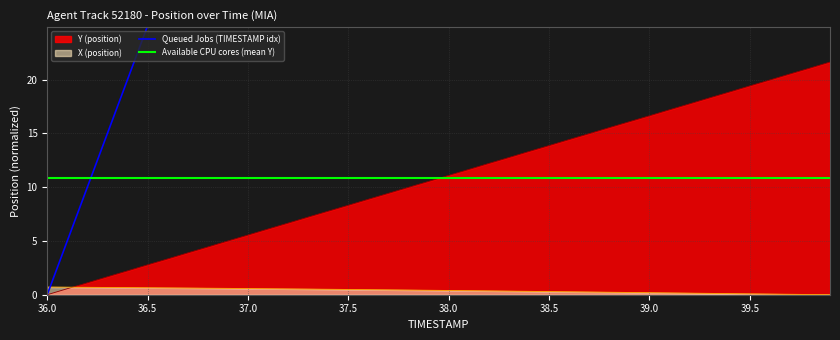

How many lines are shown in the chart?

3